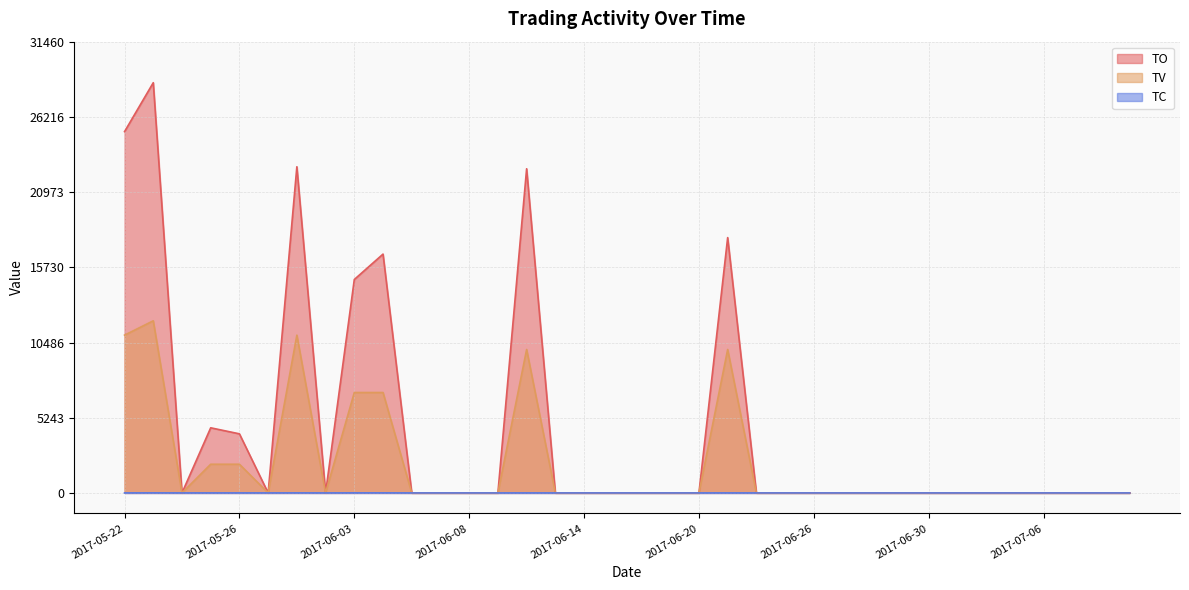

How many lines are shown in the chart?

3